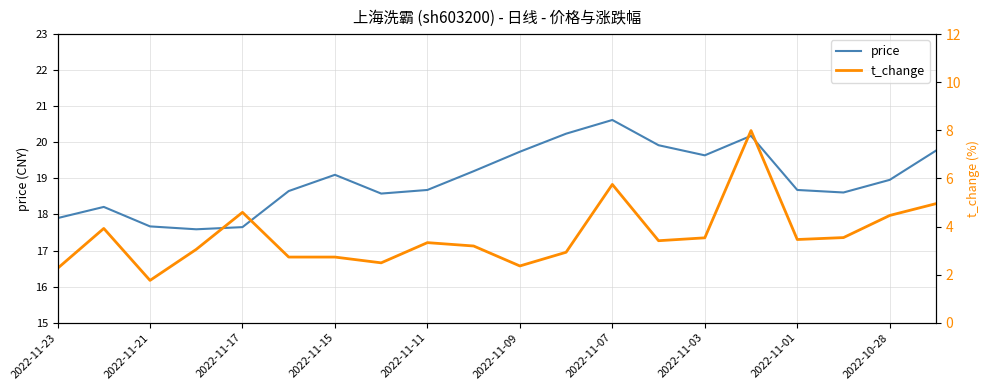

At which category is the sum across all series the highest?

15